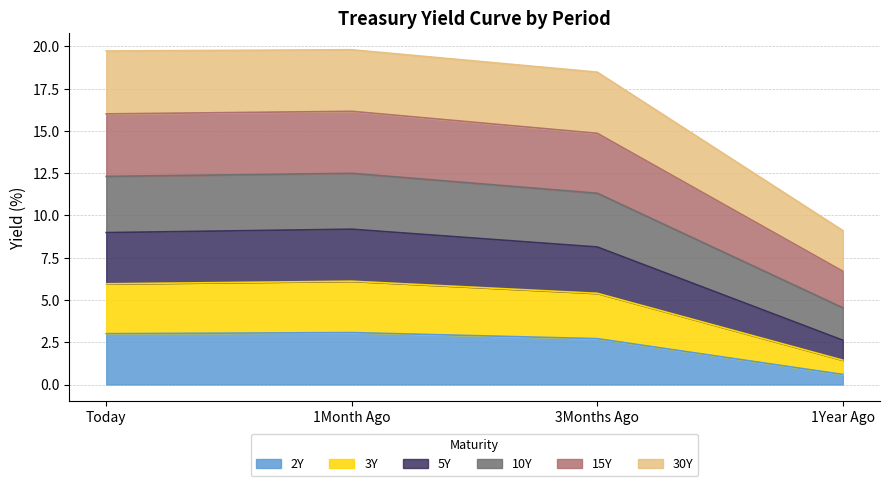

Is it true that 2Y equals 4.6 at 3Months Ago?

False